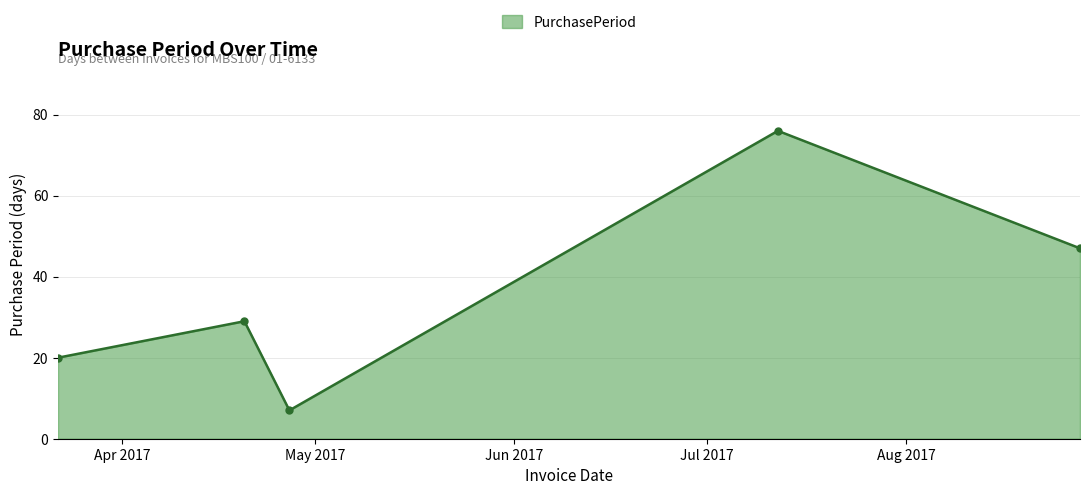

What is the value of the 2nd point from the left?

29